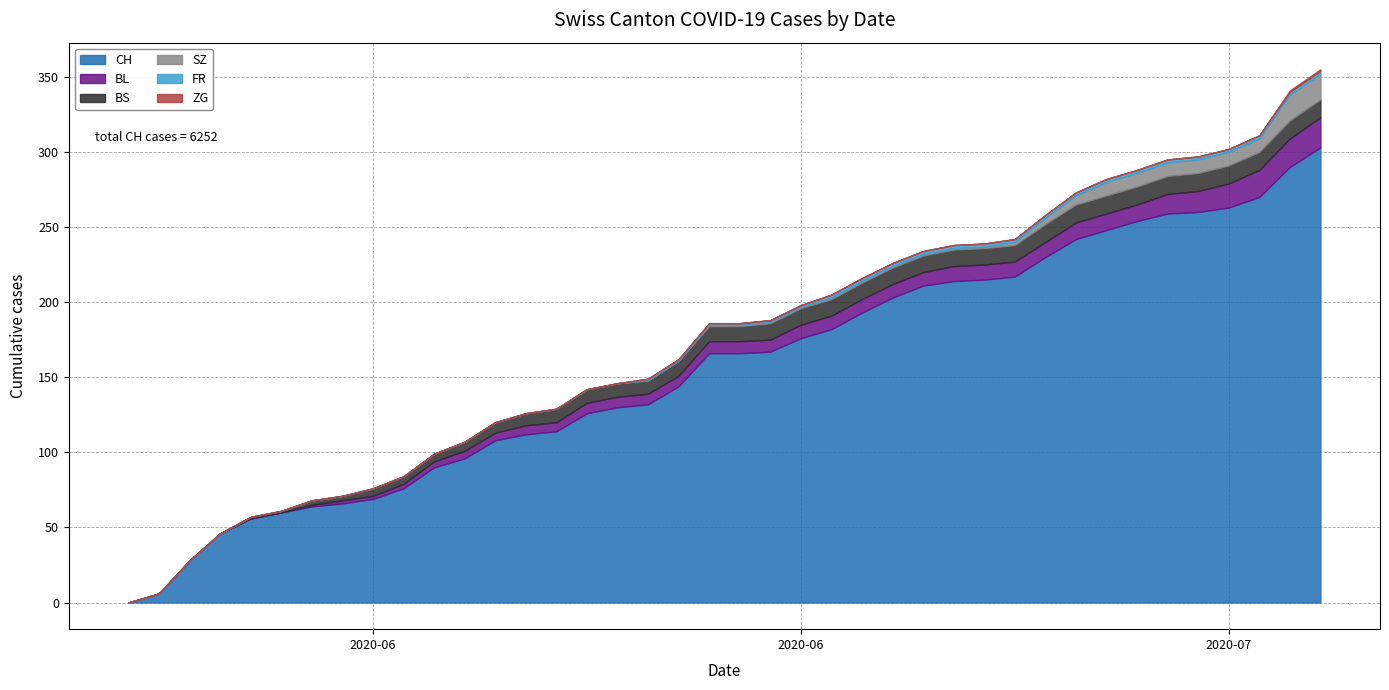

True or false: CH and FR cross at least once.

False